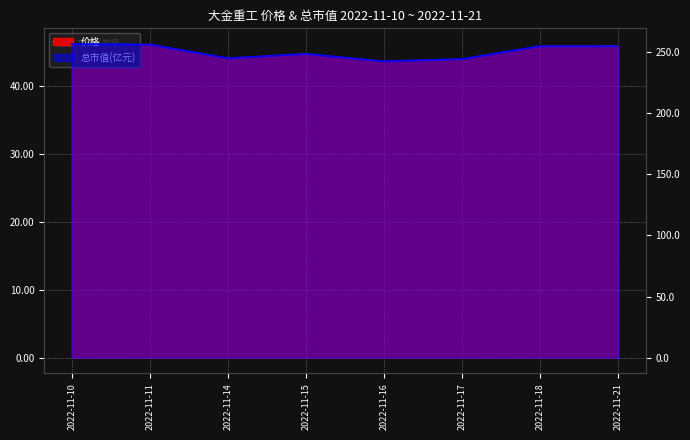

How many lines are shown in the chart?

2